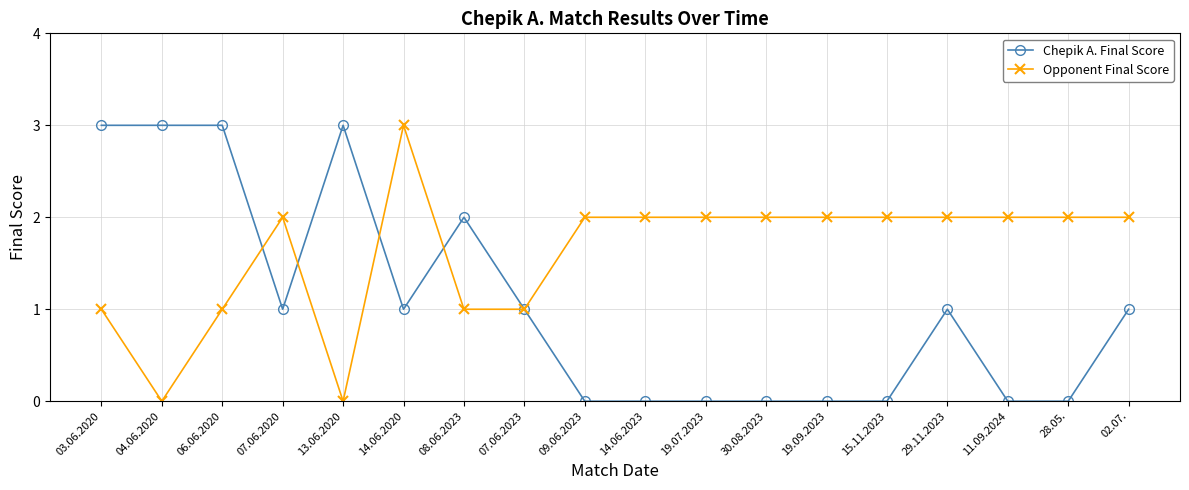

What is the maximum value for Opponent Final Score?

3